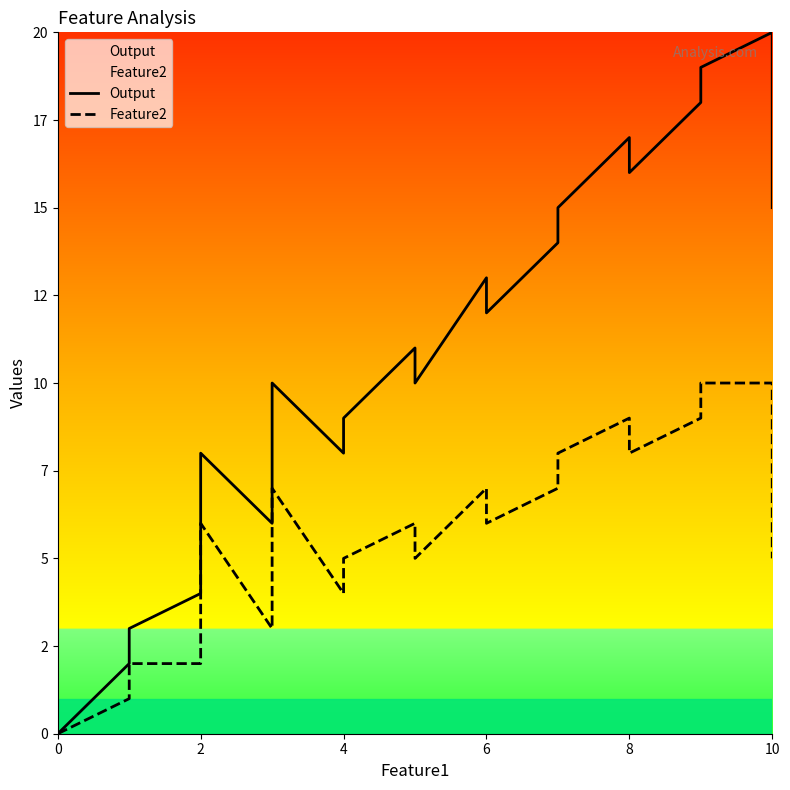

How many Feature2 values are between 3 and 8?

15